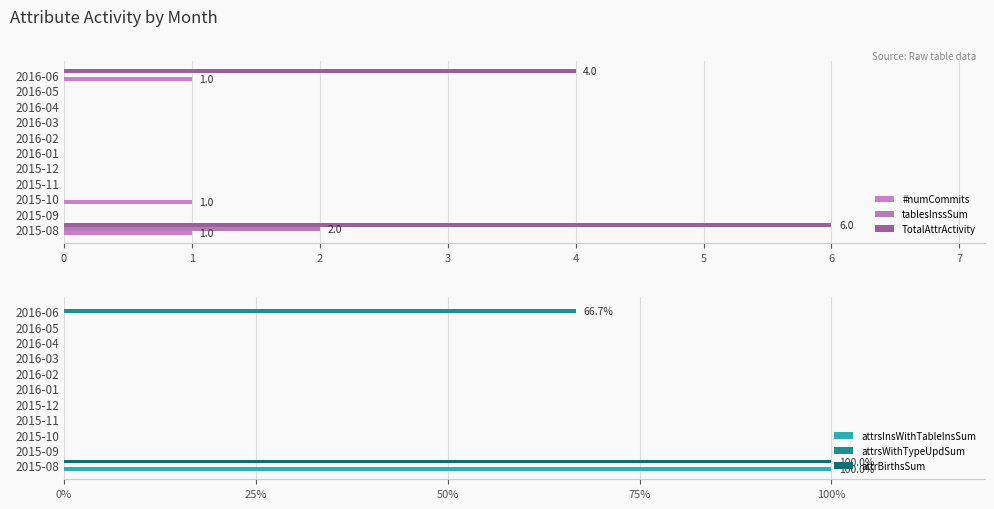

At 2016-05, list the series in order from largest to smallest.

#numCommits, tablesInssSum, TotalAttrActivity, attrsInsWithTableInsSum, attrsWithTypeUpdSum, attrBirthsSum